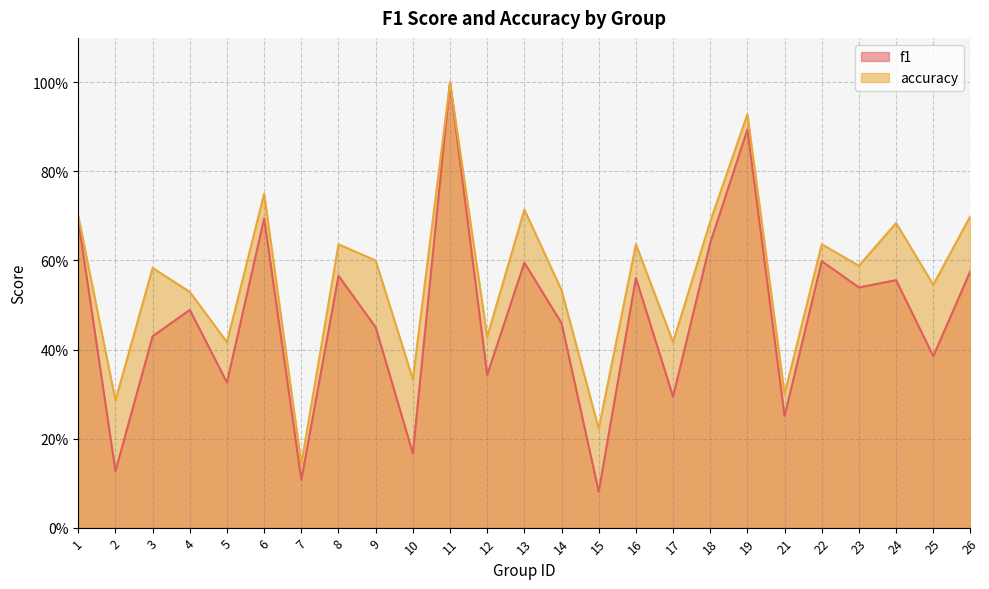

Reading left to right, list all the values displayed in this chart.

f1: 1=0.7	2=0.1	3=0.4	4=0.5	5=0.3	6=0.7	7=0.1	8=0.6	9=0.5	10=0.2	11=1.0	12=0.3	13=0.6	14=0.5	15=0.1	16=0.6	17=0.3	18=0.6	19=0.9	21=0.3	22=0.6	23=0.5	24=0.6	25=0.4	26=0.6
accuracy: 1=0.7	2=0.3	3=0.6	4=0.5	5=0.4	6=0.8	7=0.1	8=0.6	9=0.6	10=0.3	11=1.0	12=0.4	13=0.7	14=0.5	15=0.2	16=0.6	17=0.4	18=0.7	19=0.9	21=0.3	22=0.6	23=0.6	24=0.7	25=0.5	26=0.7